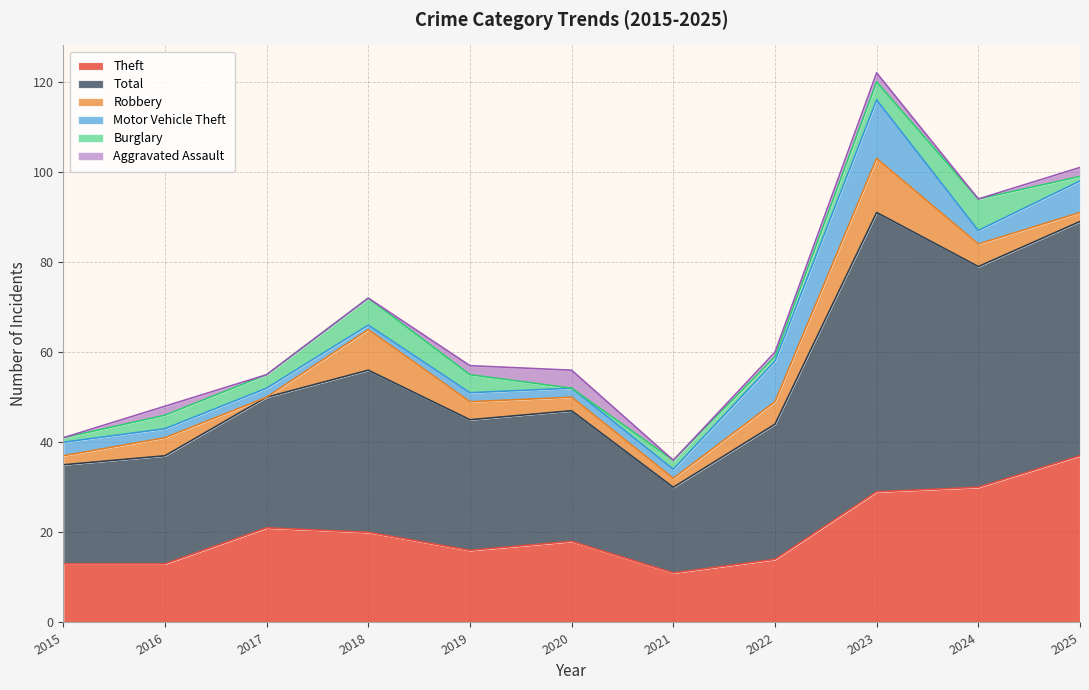

Between 2025 and 2015, which is larger?

2025